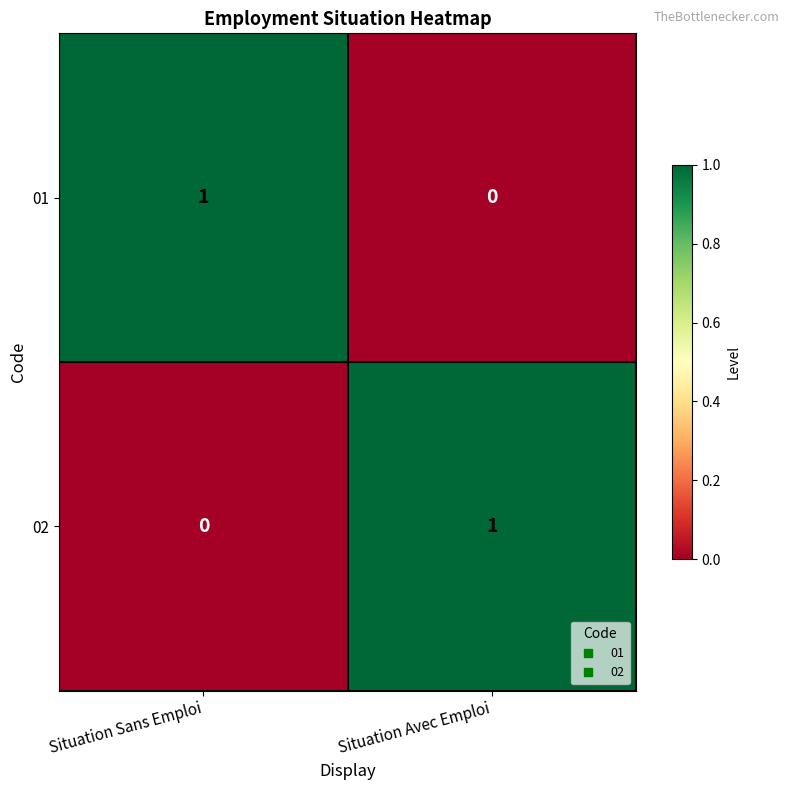

List the labels in order of 01 value, largest first.

Situation Sans Emploi, Situation Avec Emploi